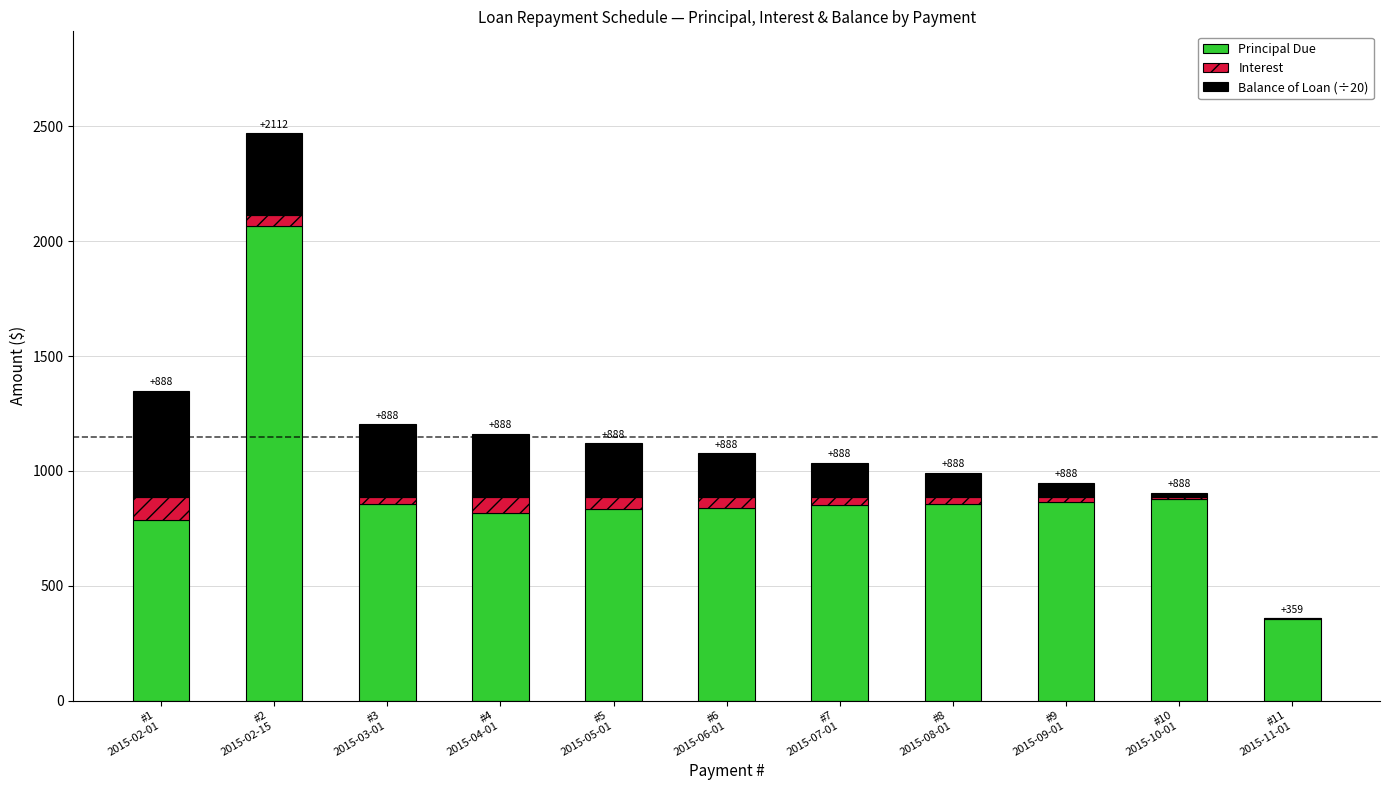

What are all the series names shown in the legend?

Principal Due, Interest, Balance of Loan (÷20)